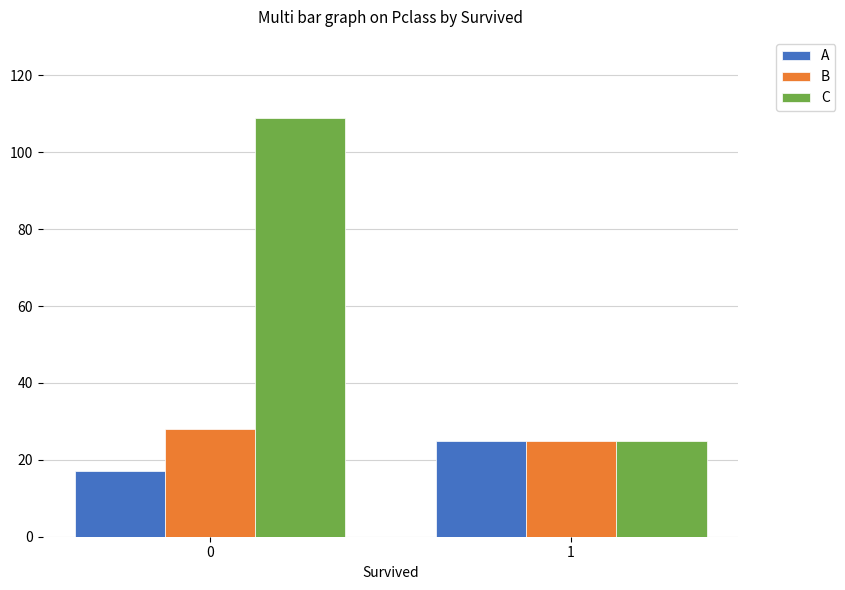

What is the average value of the A series?

21